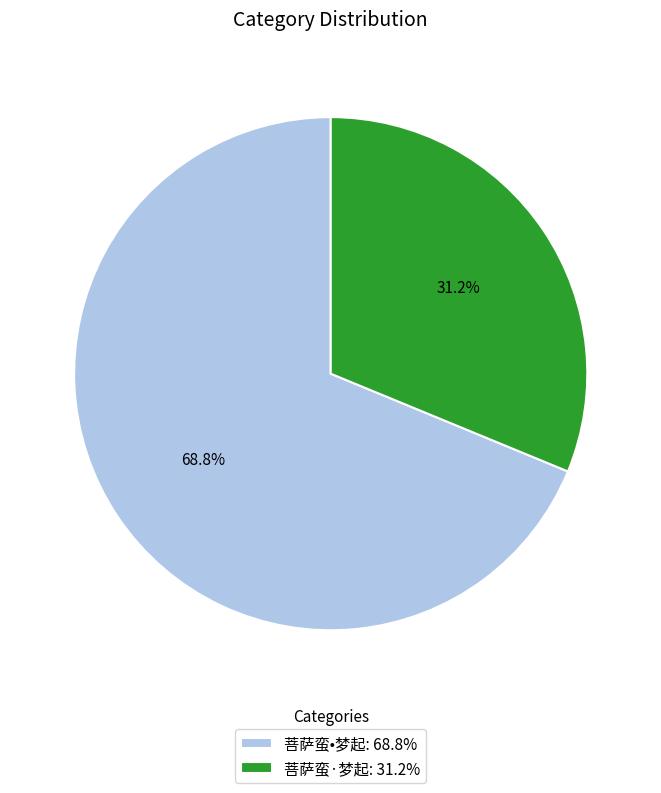

Between 菩萨蛮·梦起 and 菩萨蛮•梦起, which is larger?

菩萨蛮•梦起